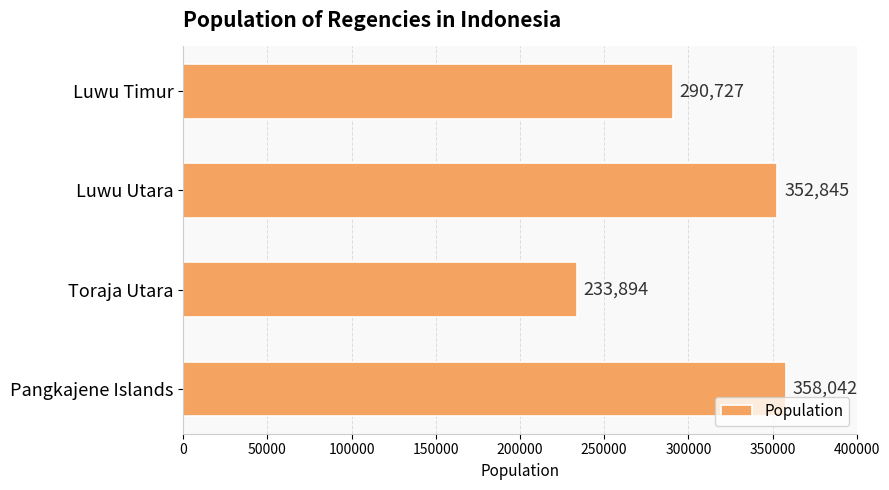

What is the maximum value shown in the chart?

358042